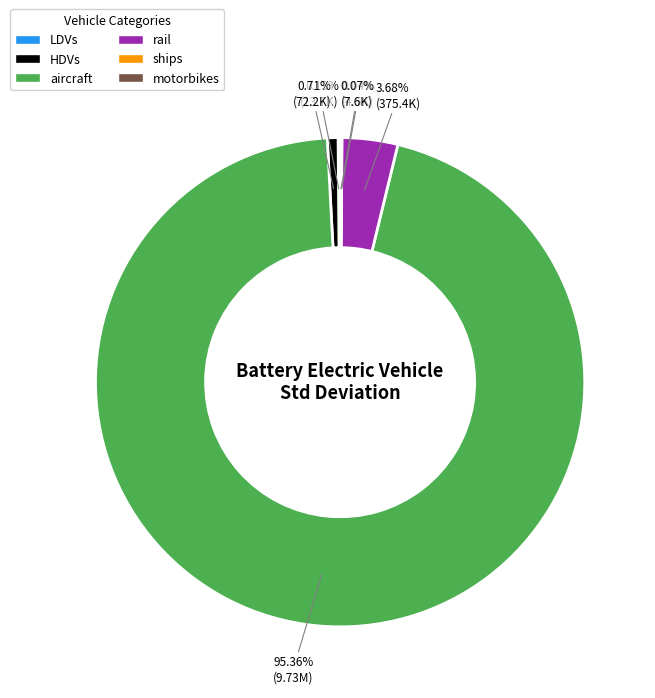

What is the largest slice in the pie chart?

aircraft